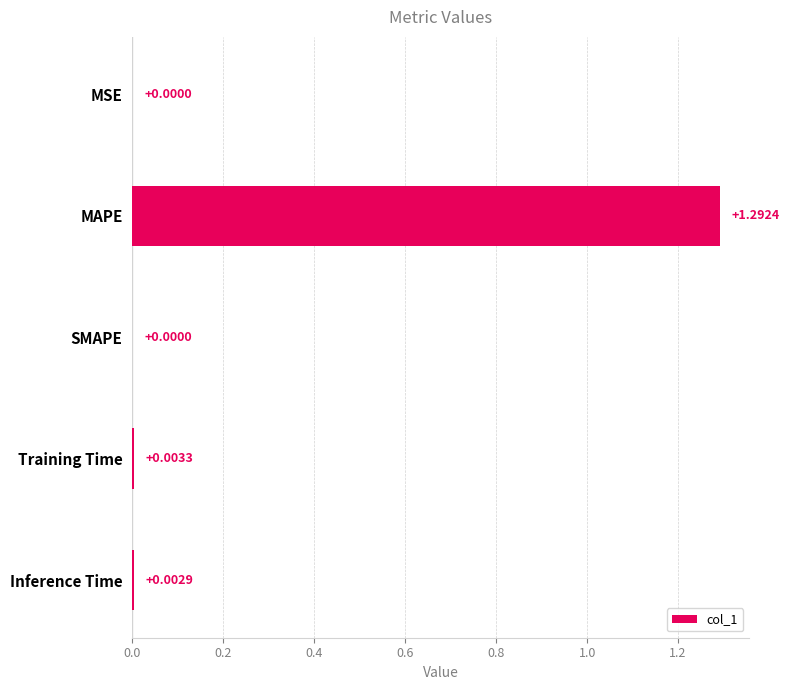

At which category does the chart reach its peak across all series?

MAPE